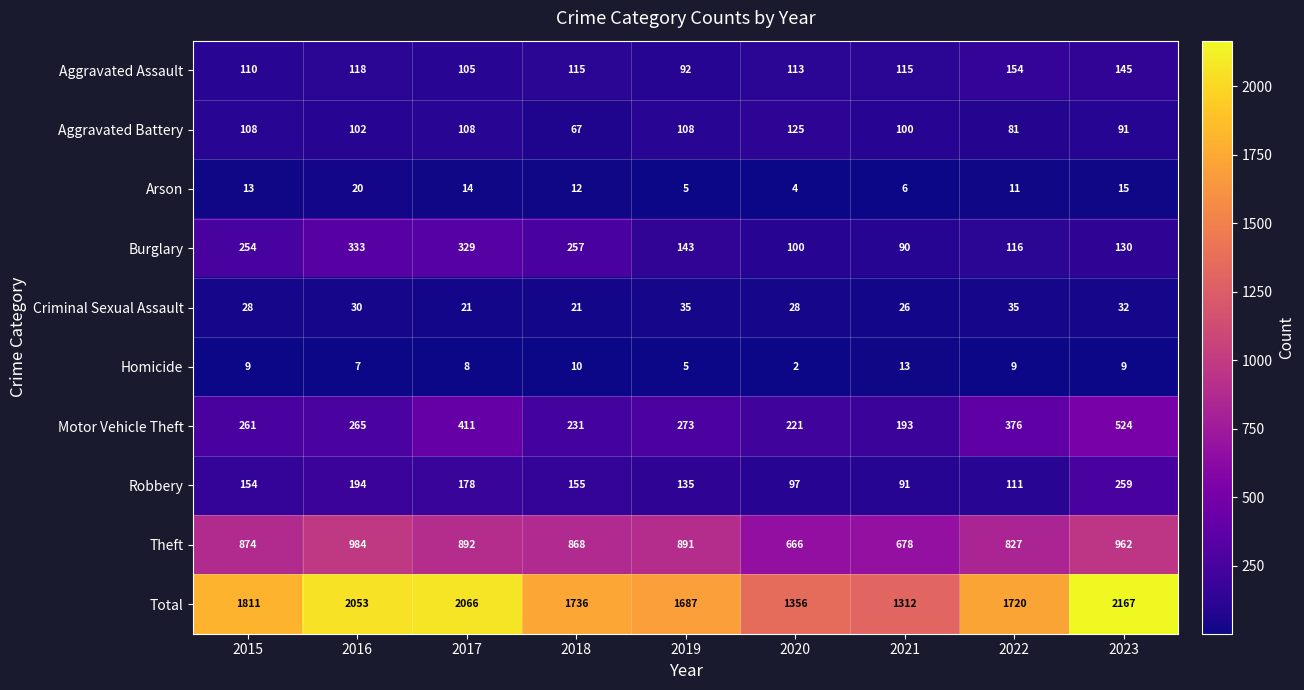

What is the sum of all Burglary values?

1752